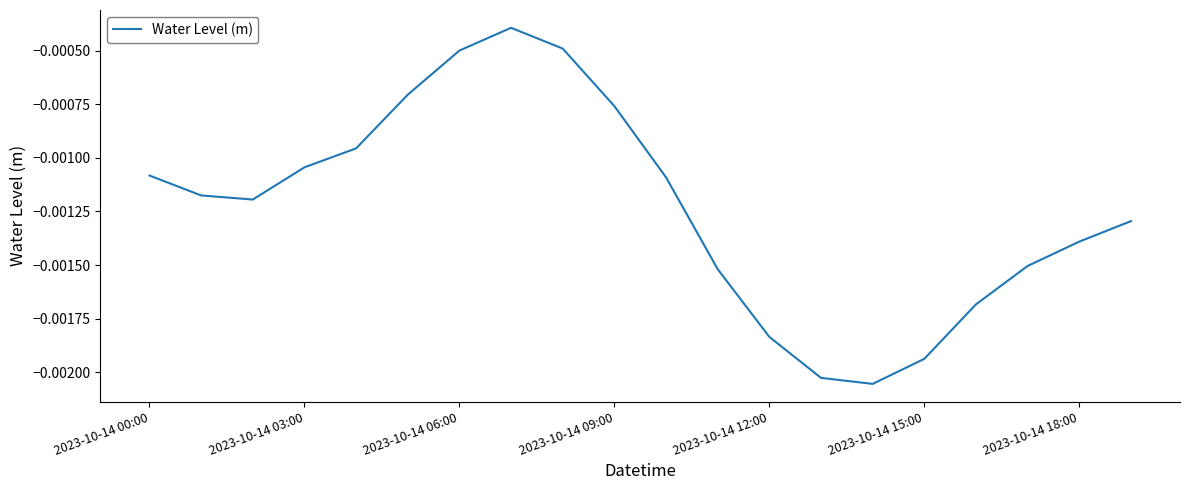

At which label is the value closest to 0?

7